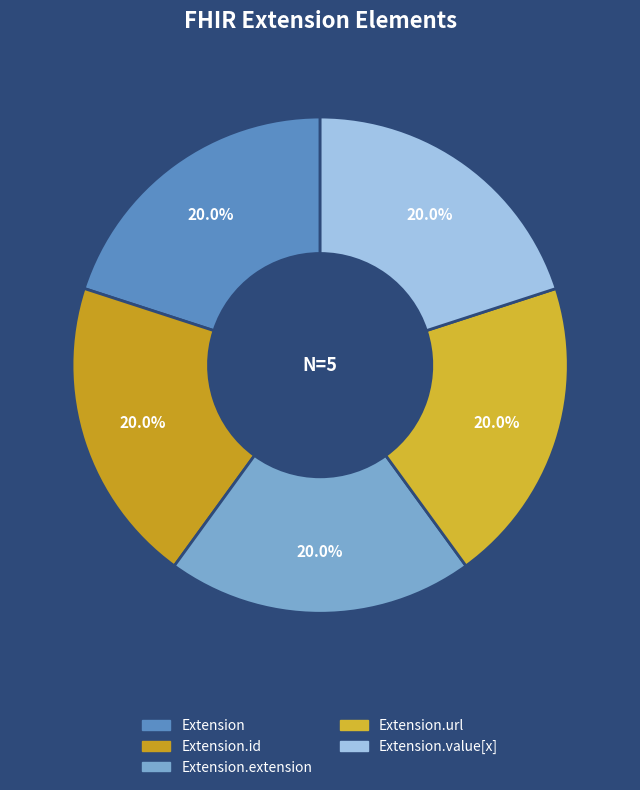

Count the number of slices in the pie.

5